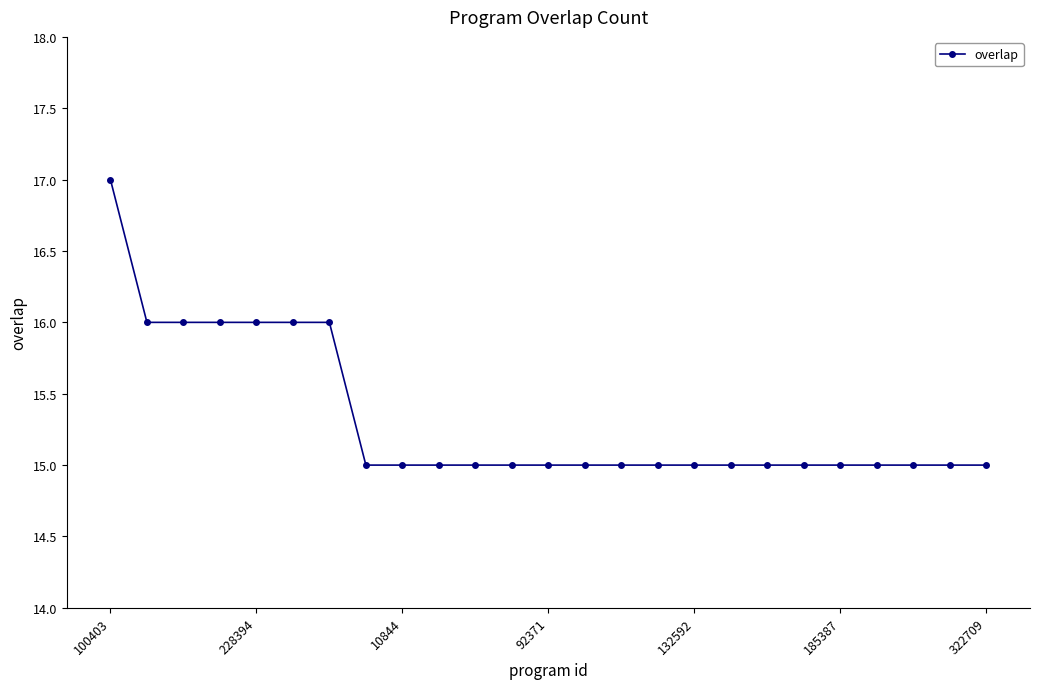

What is the greatest value displayed?

17